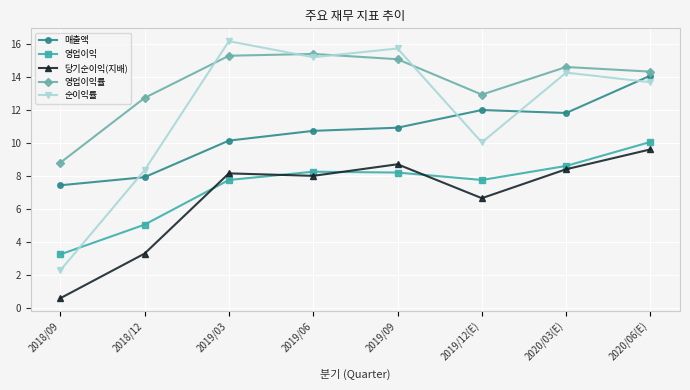

How many series are shown in this chart?

5